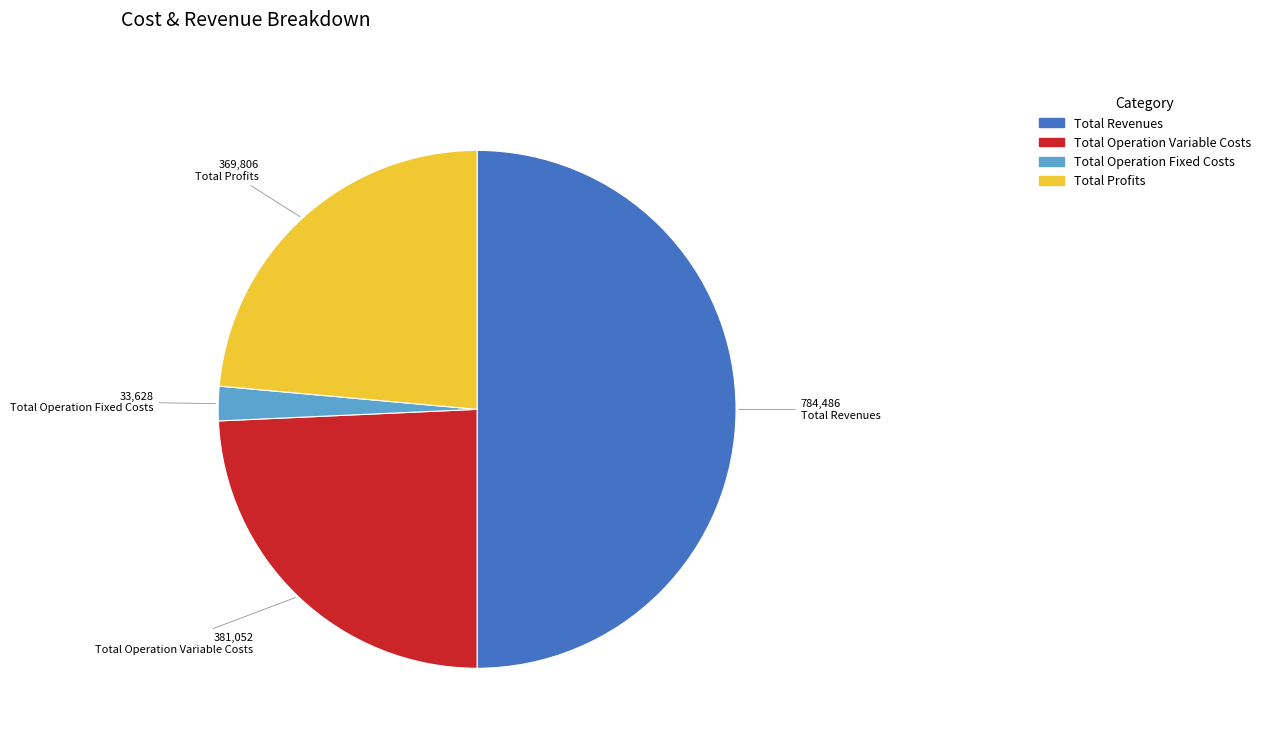

What is the ratio of the value at Total Profits to the value at Total Revenues?

0.5